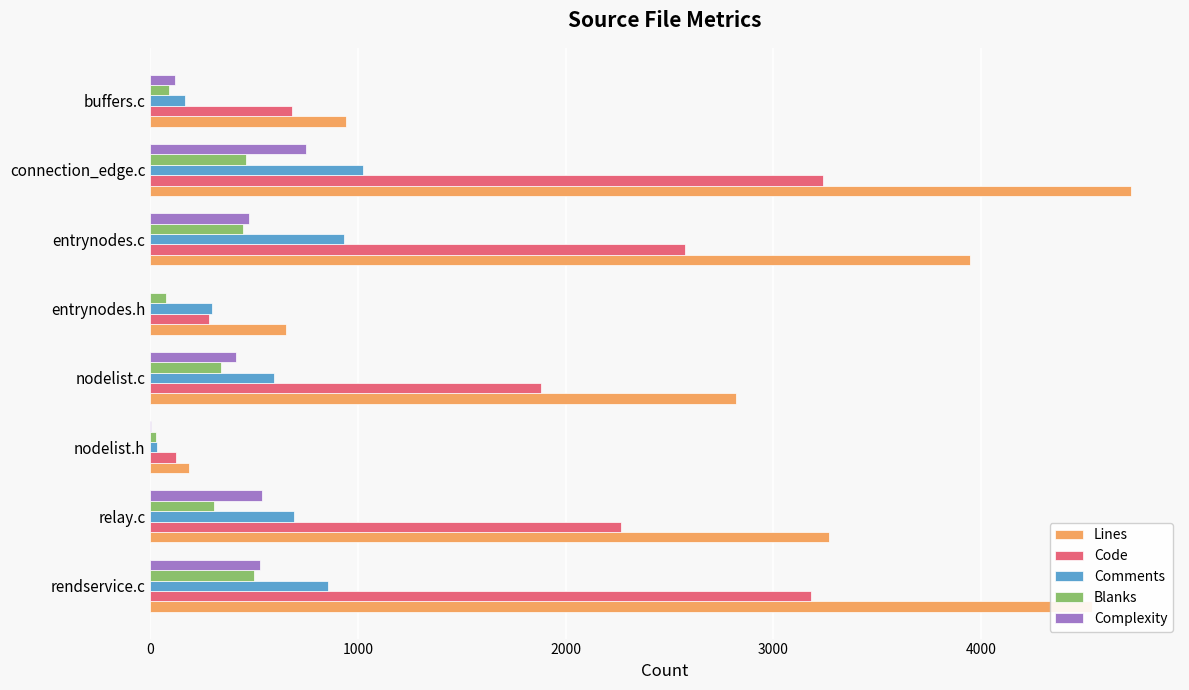

What are all the series names shown in the legend?

Lines, Code, Comments, Blanks, Complexity